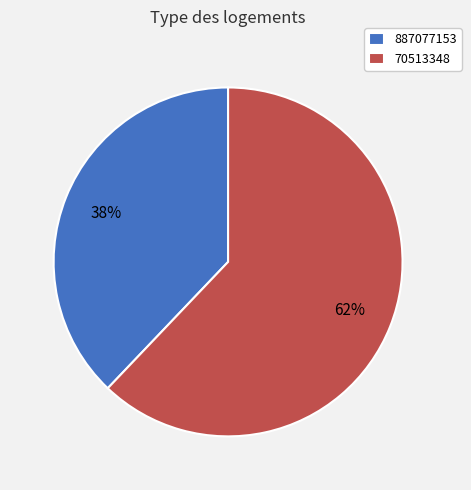

To the nearest percent, what is the difference between the largest and smallest slice percentages?

24%